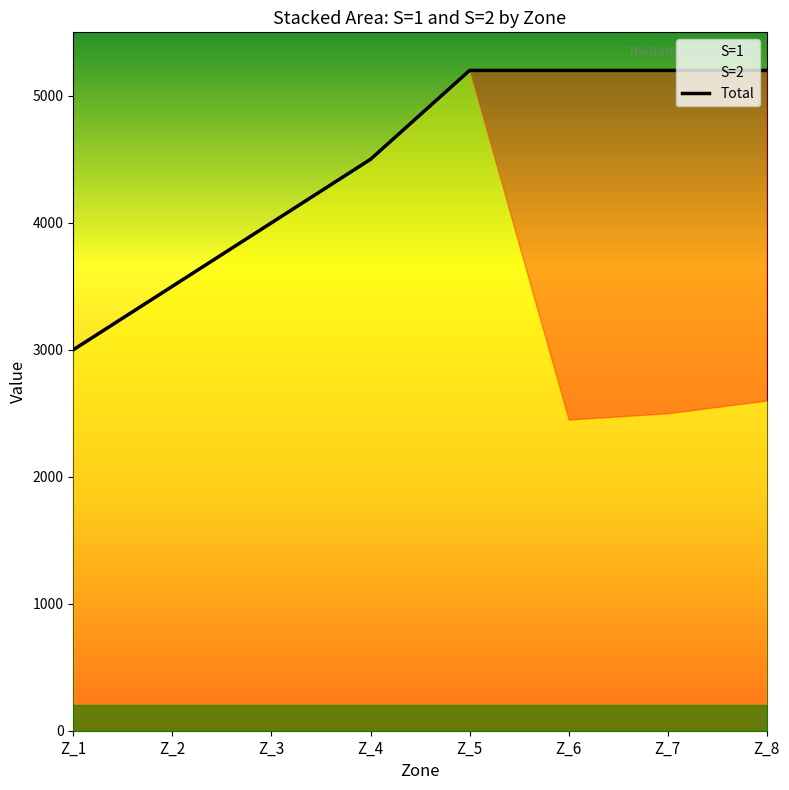

True or false: S=1 and S=2 intersect in this chart.

True